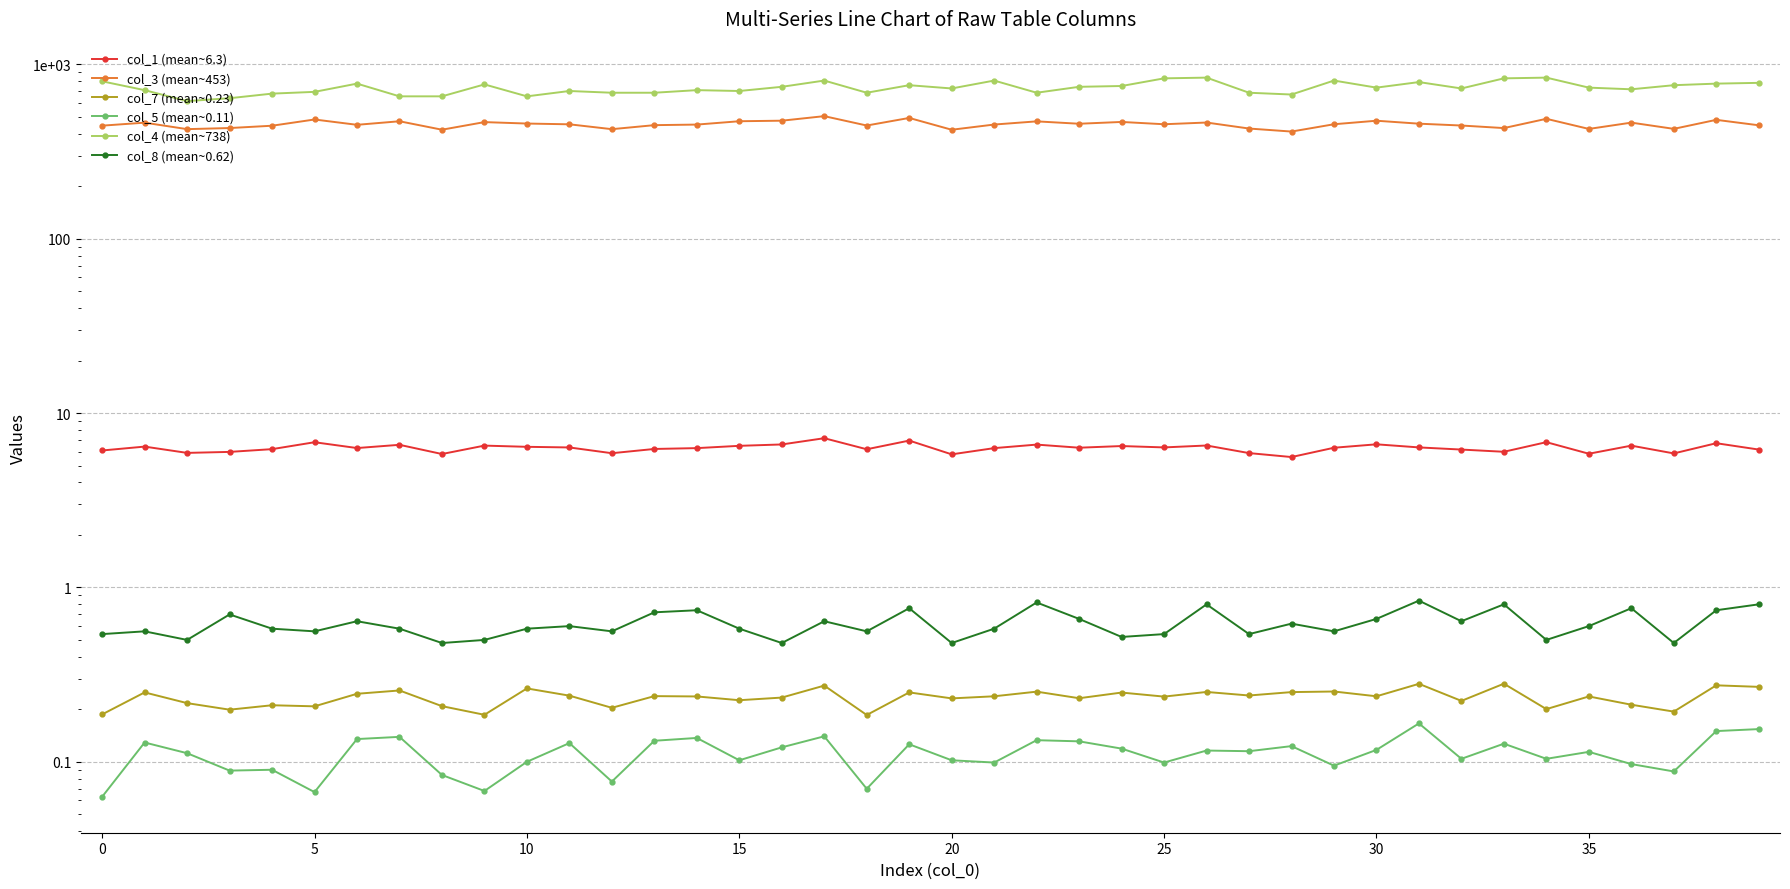

What is the total value across all series at 12?

1119.9